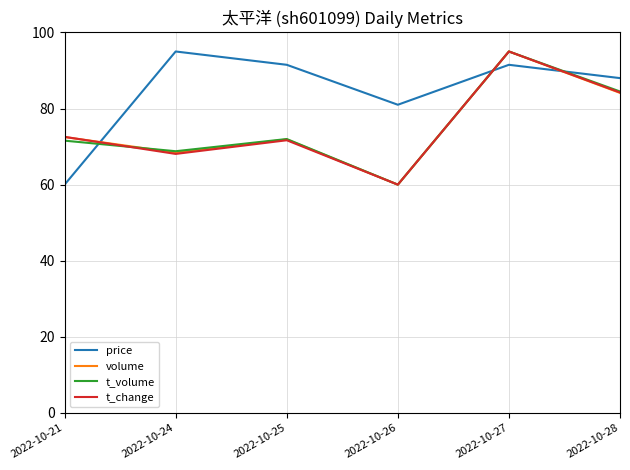

What are all the series names shown in the legend?

price, volume, t_volume, t_change